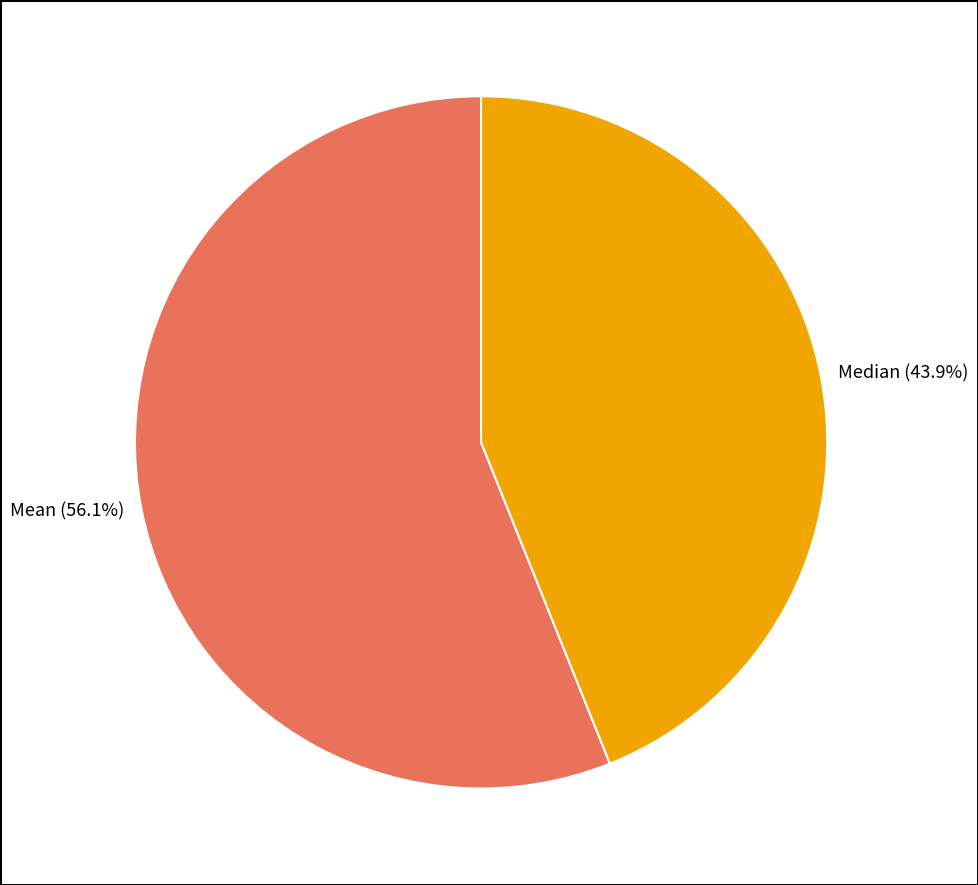

How much of the chart is everything except Median?

56.1%